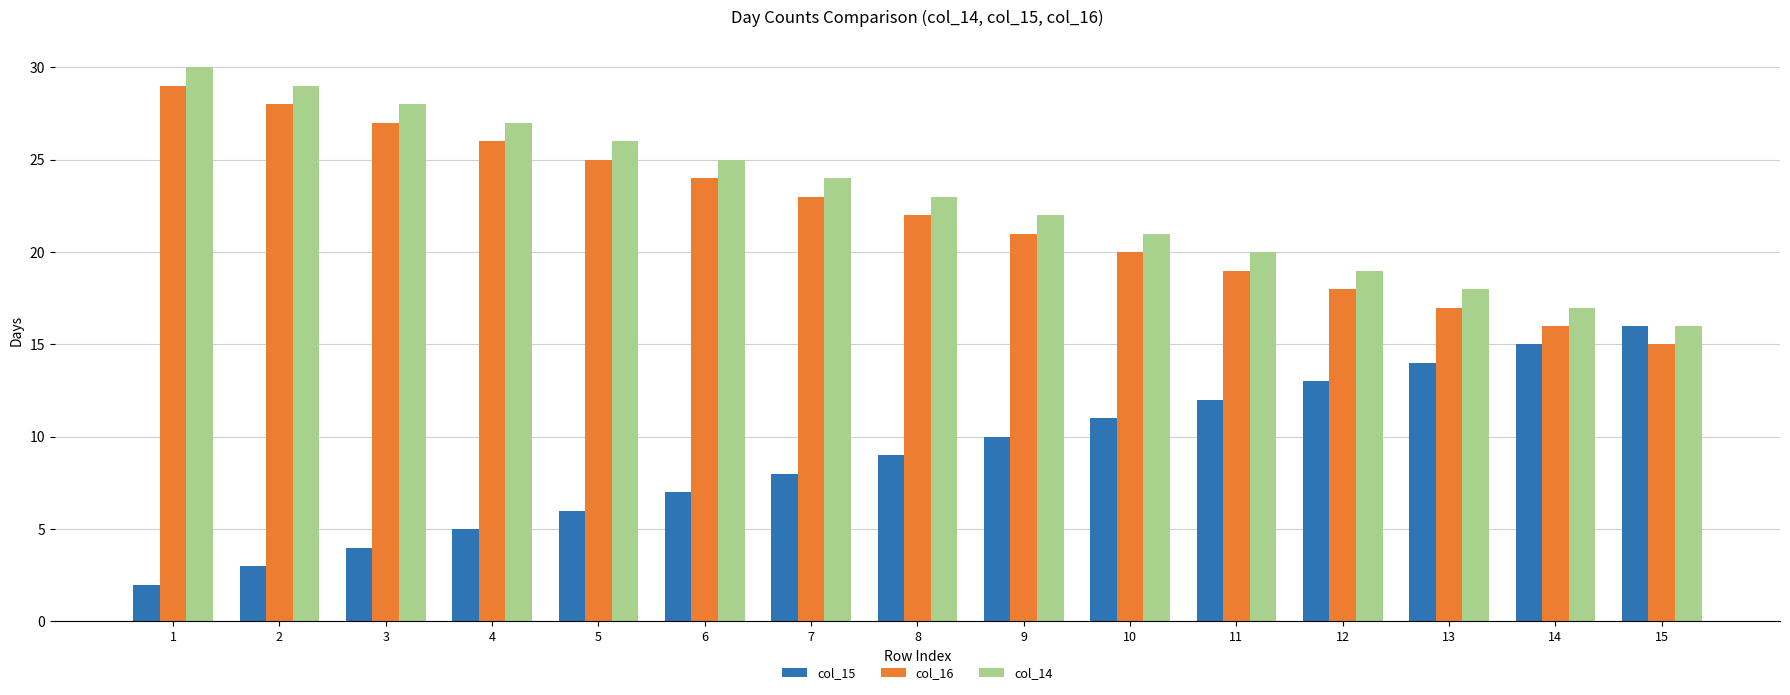

What is the value of the col_16 bar at the 1st from the left?

29